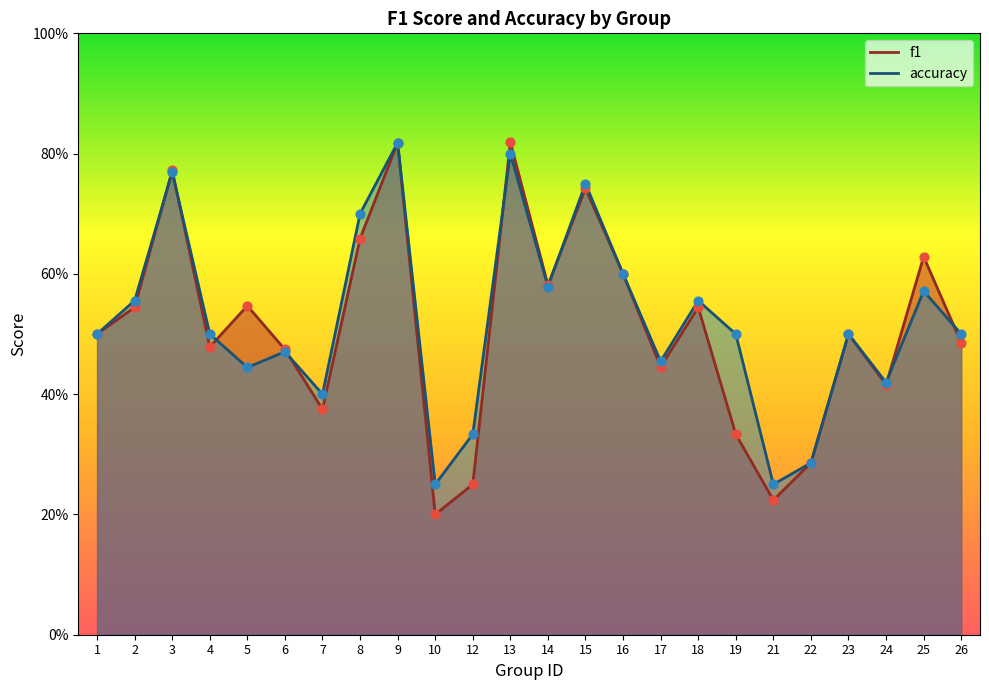

Which series has the largest total across all categories?

accuracy